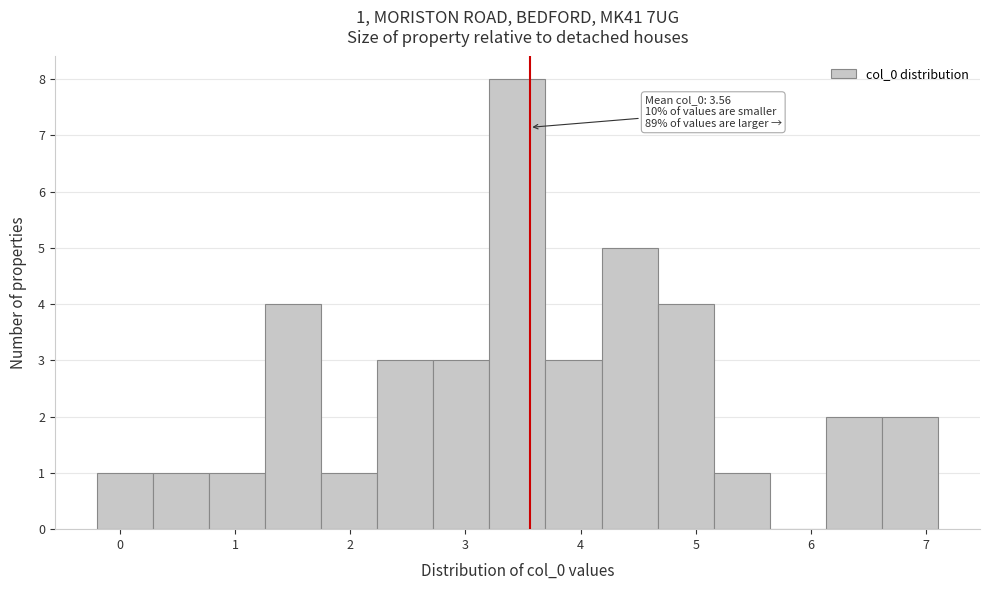

Over which range of the x-axis is the bar tallest?

3.2 to 3.7